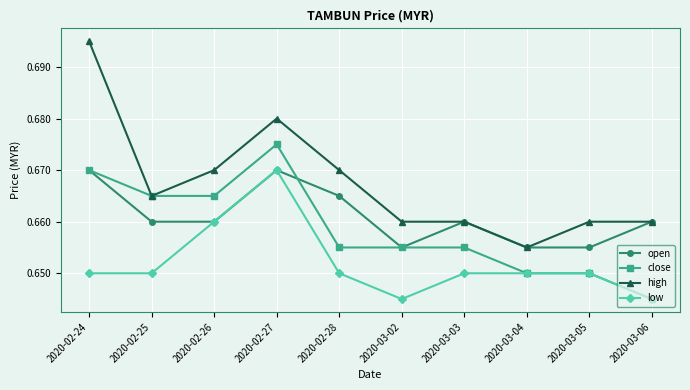

Which label corresponds to the largest value in the chart?

2020-02-24